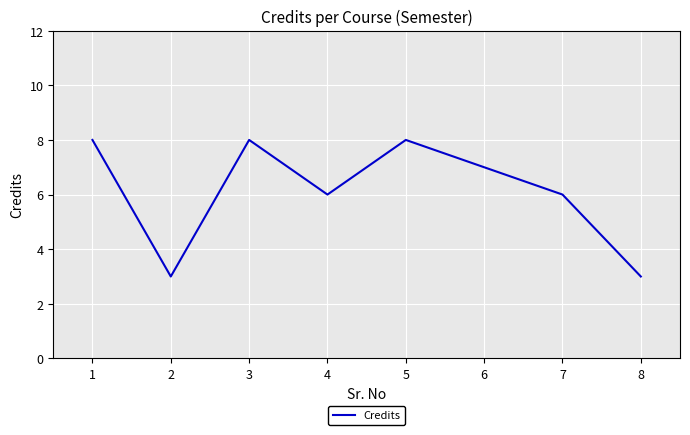

What is the smallest value displayed?

3